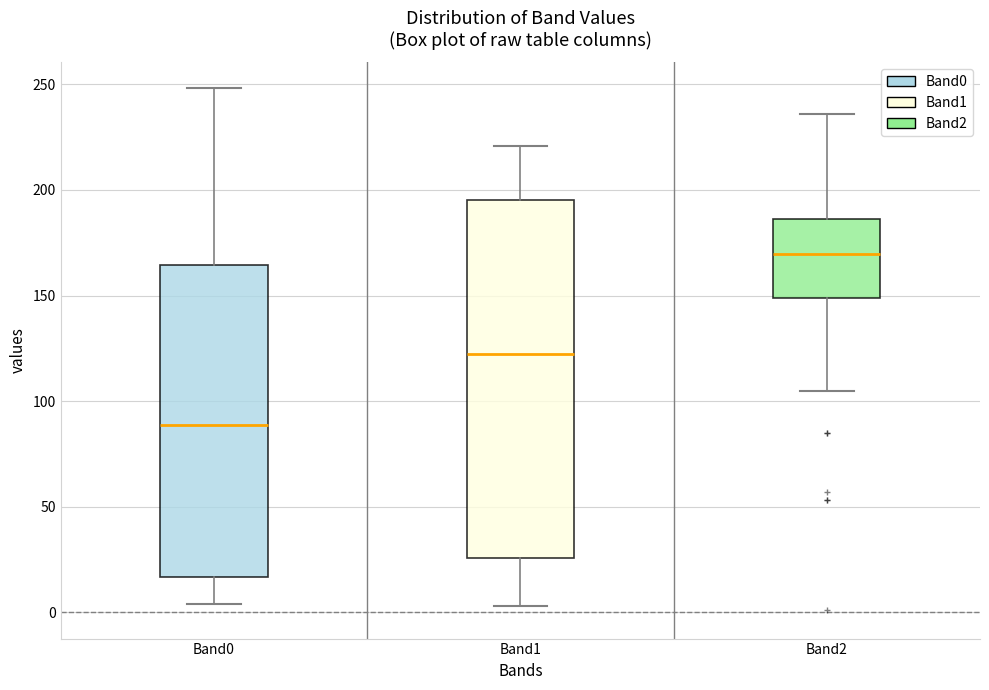

Reading left to right, read every box against the y-axis: the position of its median line, the range the box covers, and the ends of its whiskers. The values are not printed on the chart, so give them approximately, as read against the axis.

Band0: median 90, box 15 to 165, whiskers 5 to 250
Band1: median 125, box 25 to 195, whiskers 5 to 220
Band2: median 170, box 150 to 185, whiskers 105 to 235